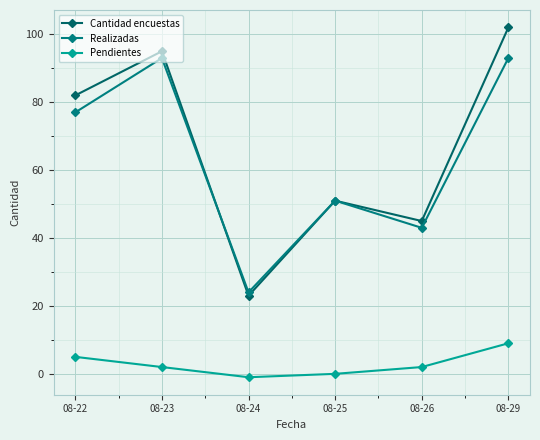

Which series changed the most between 08-22 and 08-25?

Cantidad encuestas